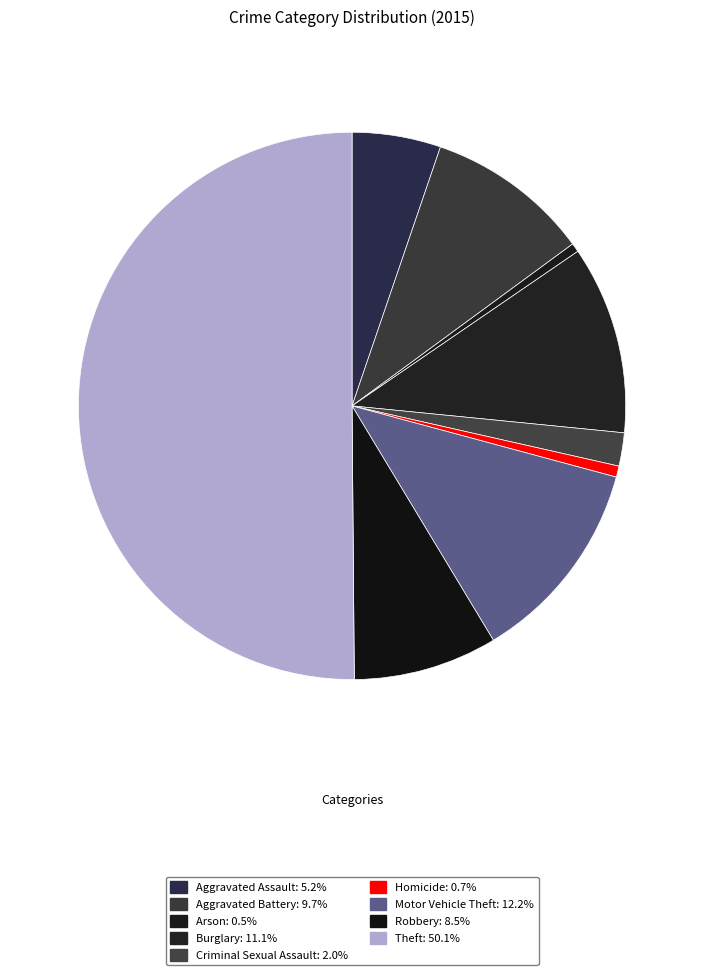

Count the number of slices in the pie.

9